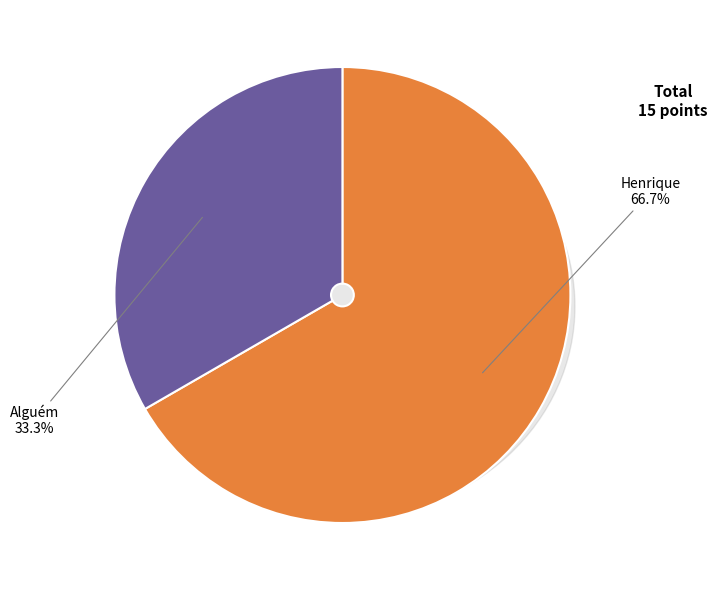

To the nearest percent, what is the difference between the Henrique and Alguém slice percentages?

33%